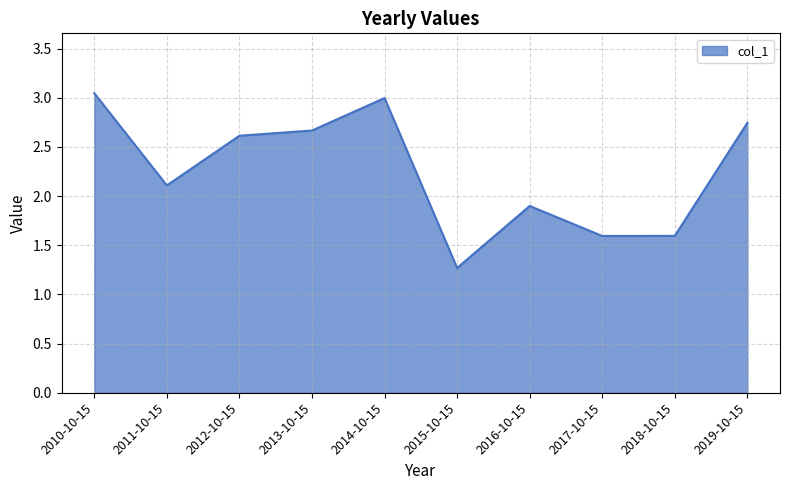

At which label does the data first exceed 2?

2010-10-15